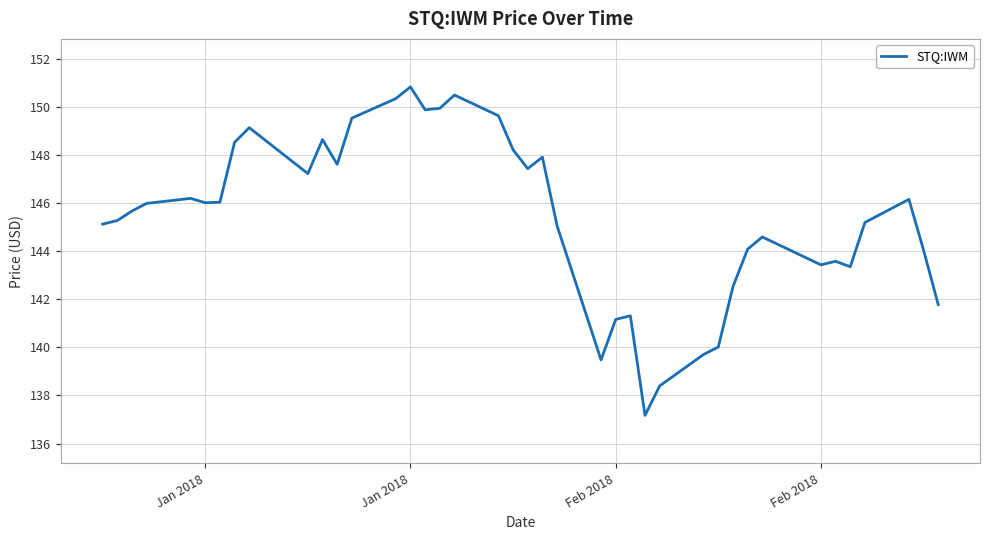

What is the smallest value displayed?

137.2